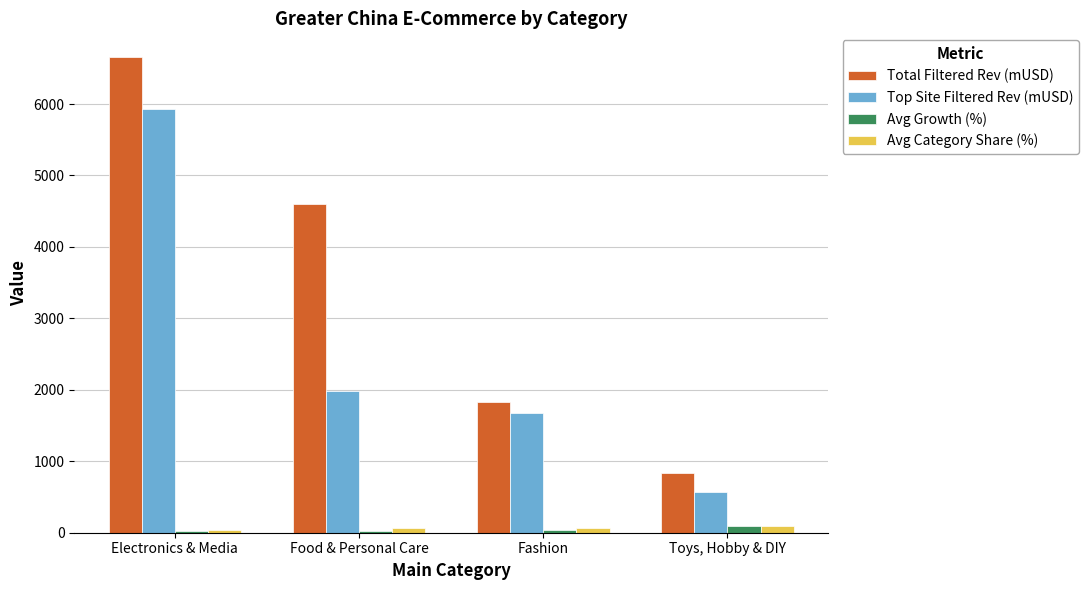

What are all the series names shown in the legend?

Total Filtered Rev (mUSD), Top Site Filtered Rev (mUSD), Avg Growth (%), Avg Category Share (%)